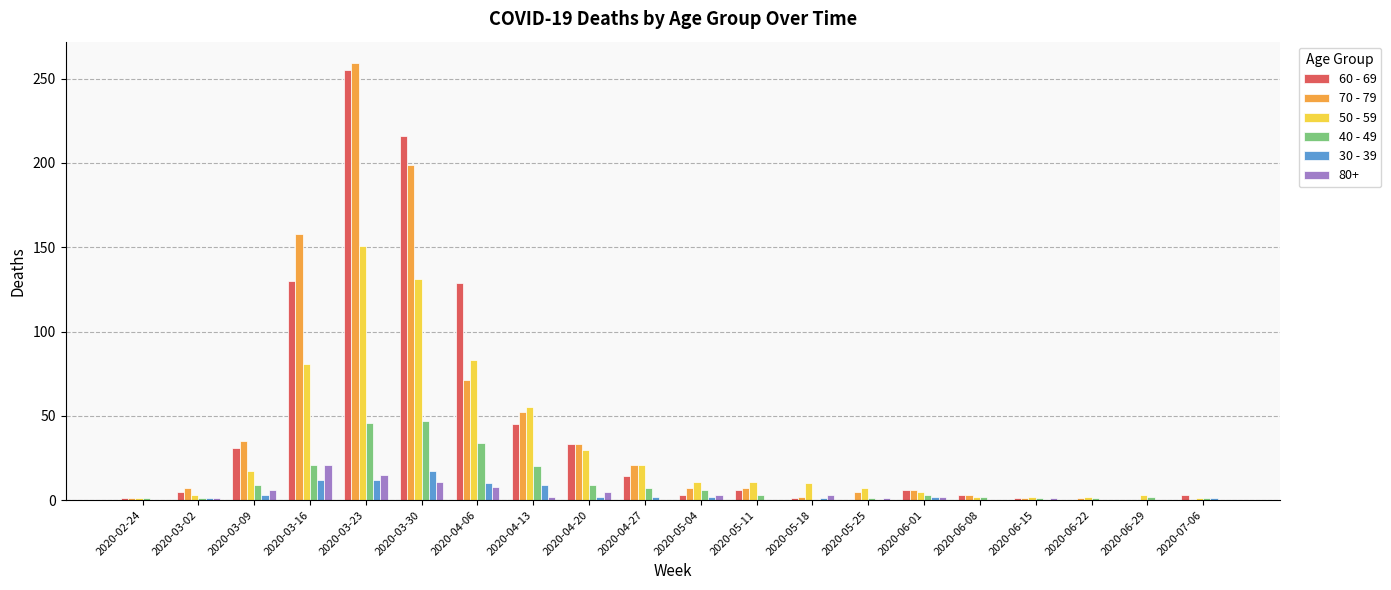

At which category is the sum across all series the highest?

2020-03-23